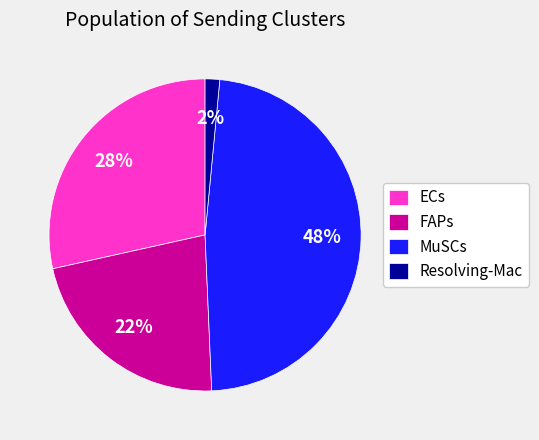

To the nearest percent, what percentage of the pie is ECs?

28%